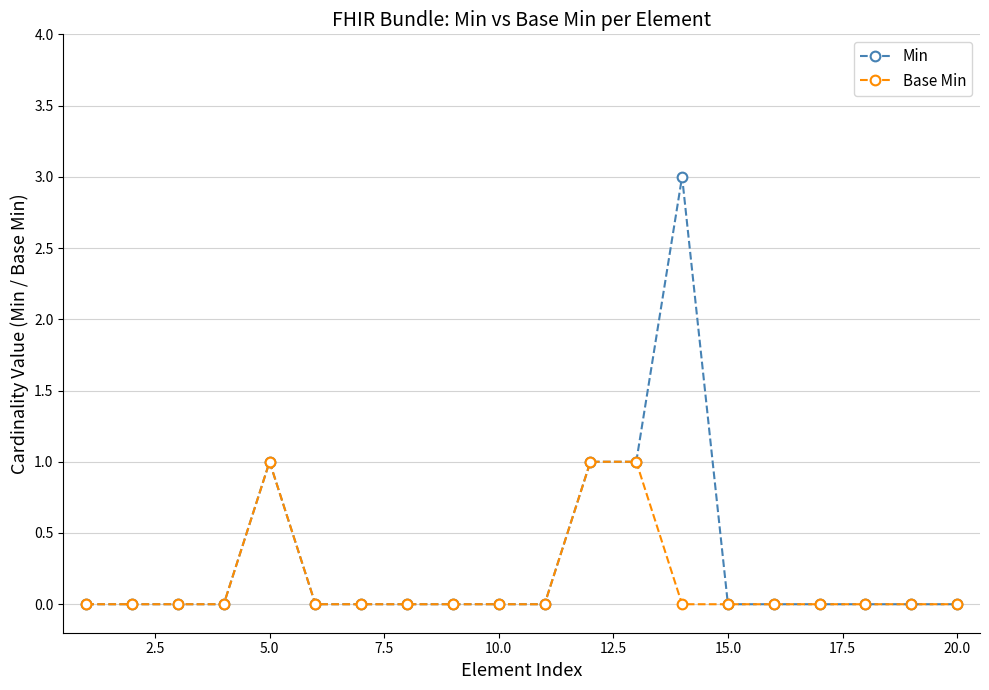

List the series in order of their peak value, lowest first.

Base Min, Min